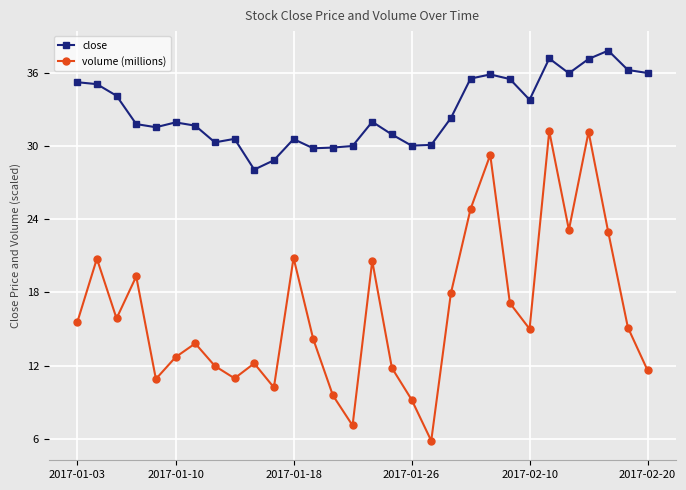

True or false: volume (millions) has more than 1 points higher than both neighbors.

True